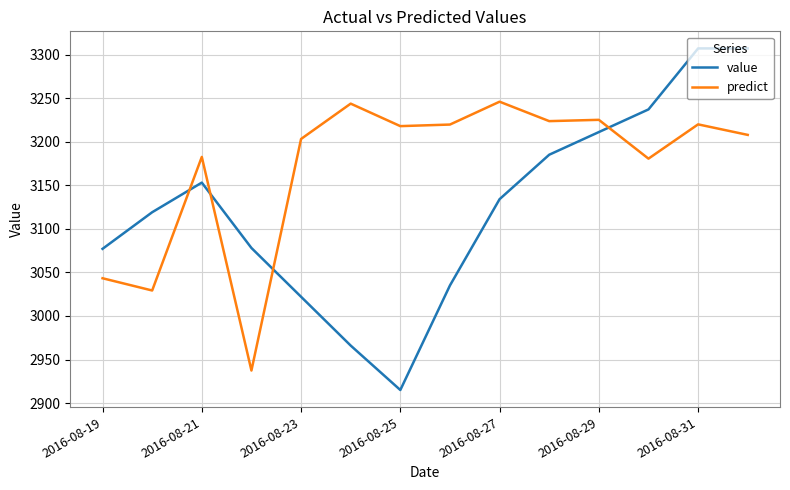

What is the difference between the maximum and minimum values in the predict series?

308.5